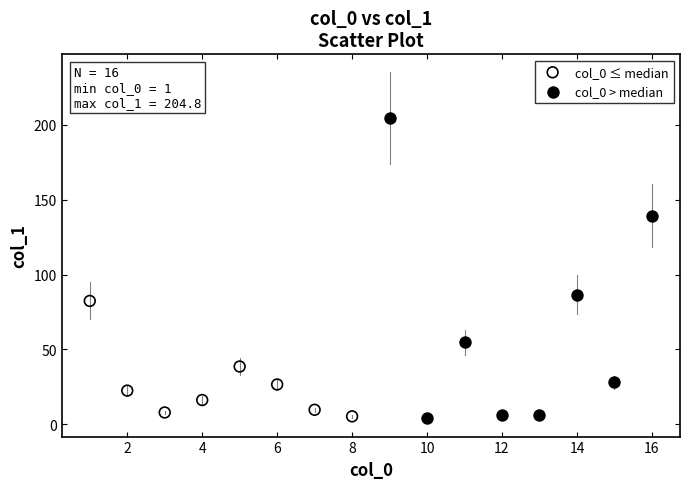

Which series has the widest spread of Y values?

col_0 > median